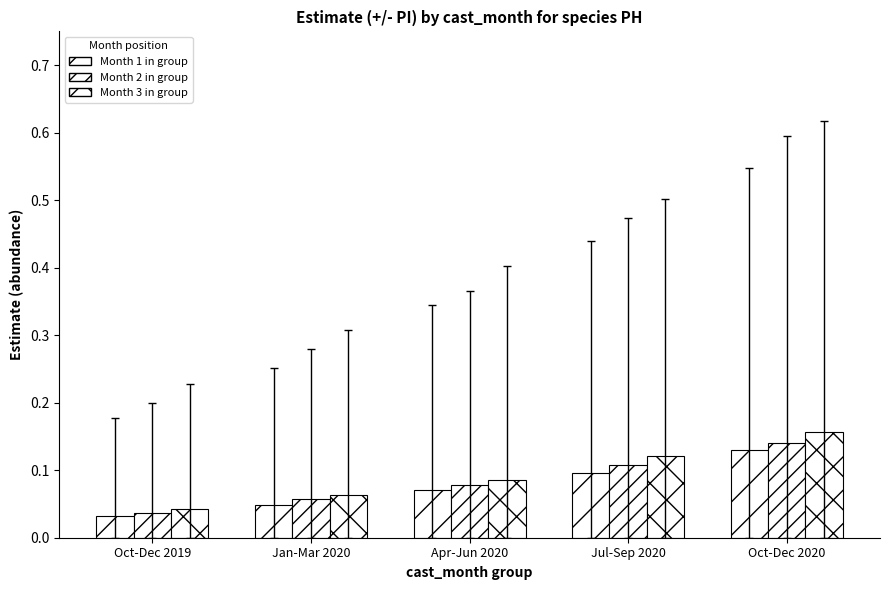

How many distinct data groups are displayed?

3